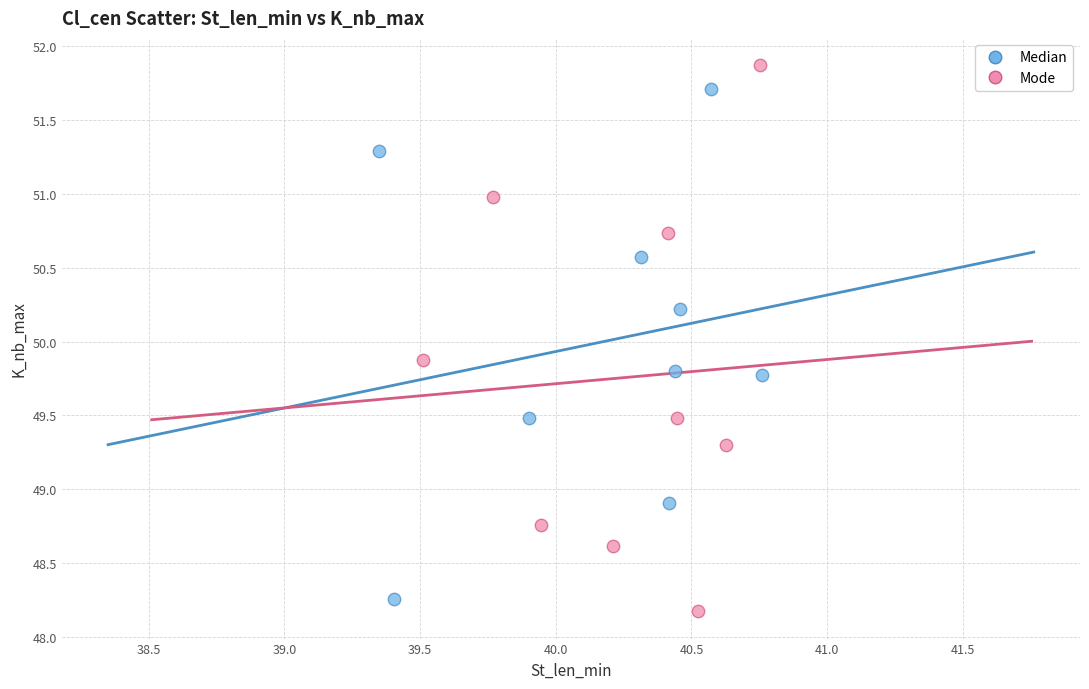

Which series contains the highest Y value?

Mode